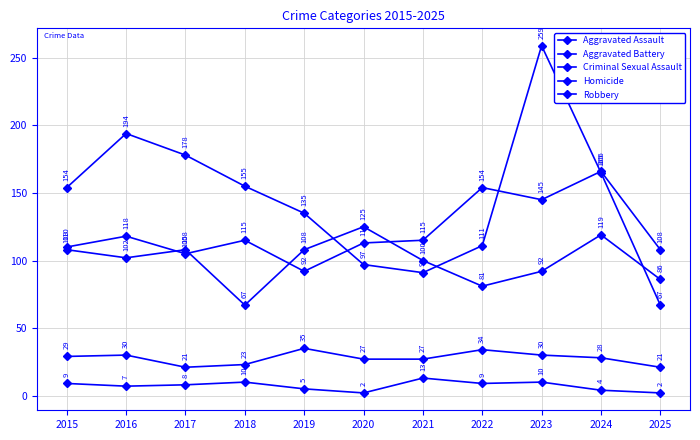

At which category is the sum across all series the highest?

2023